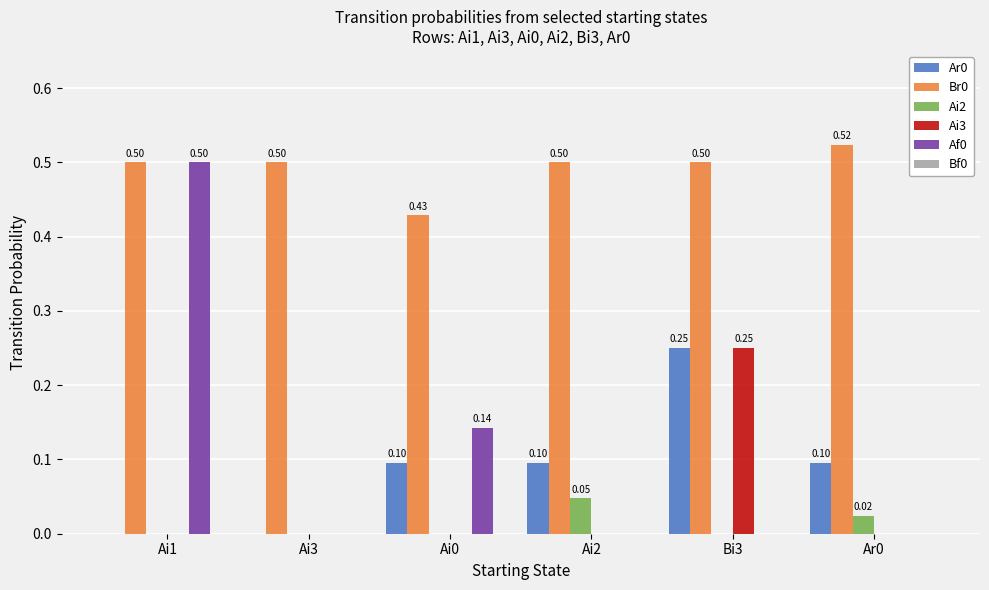

What is the total value across all series at Ai1?

1.0